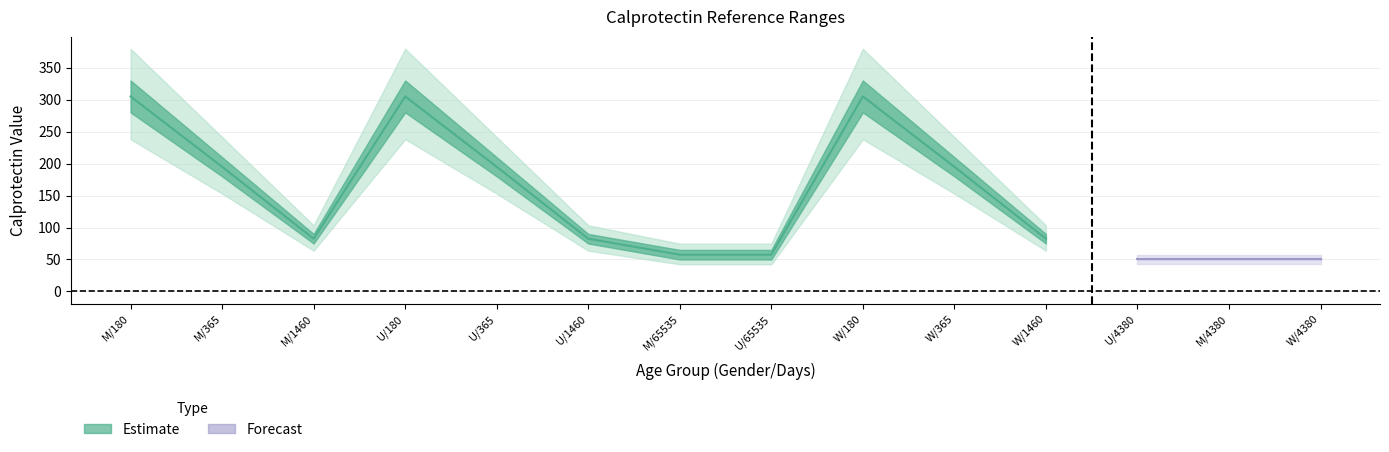

What position from the right is U/365?

10